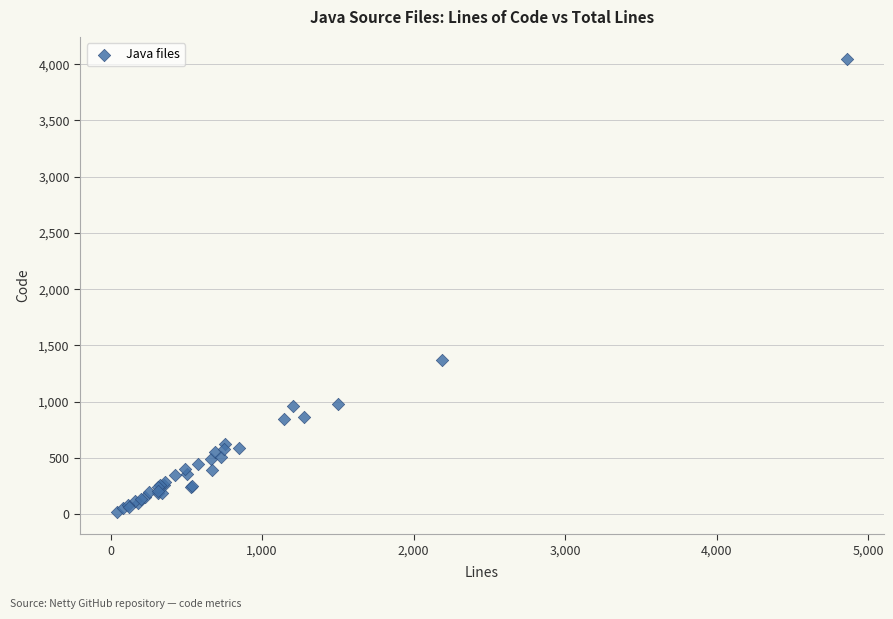

What Y value in the scatter plot is closest to 2032?

1374